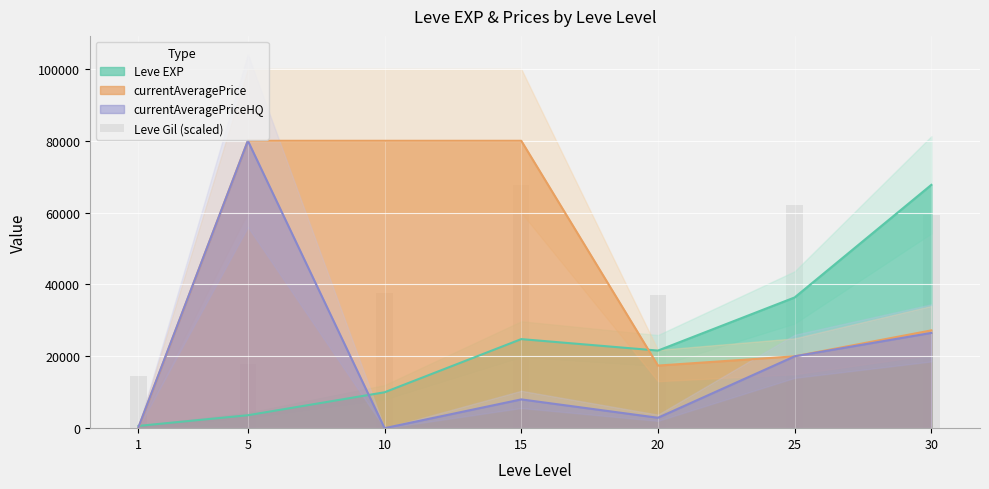

True or false: the data shows 23744.4 at 1.

False